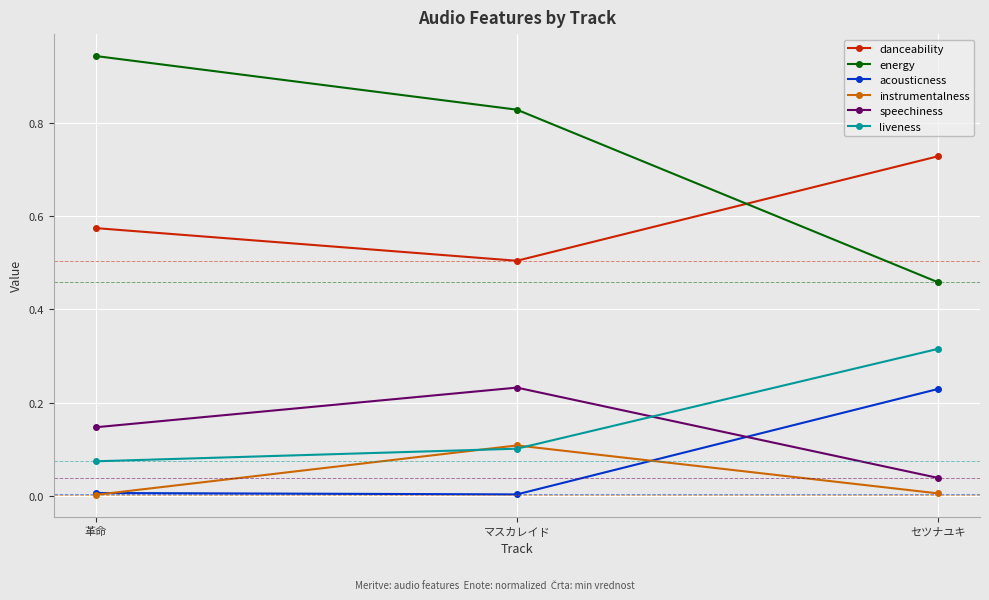

At which label is danceability closest to 0?

マスカレイド